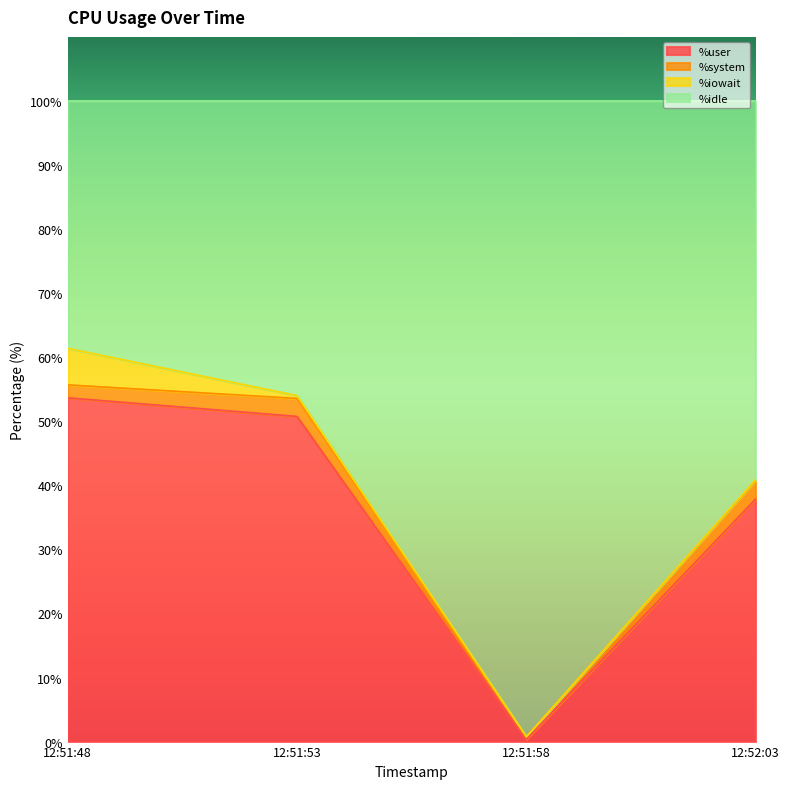

What is the maximum value for %user?

53.7